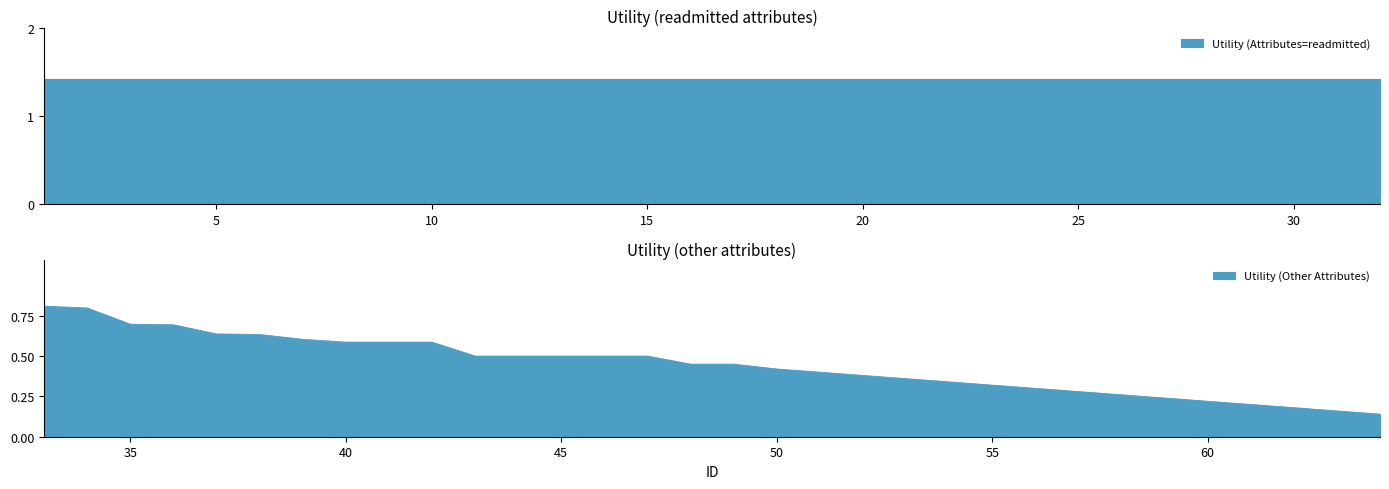

Is it true that Utility (Other Attributes) equals 0.2 at 55?

False